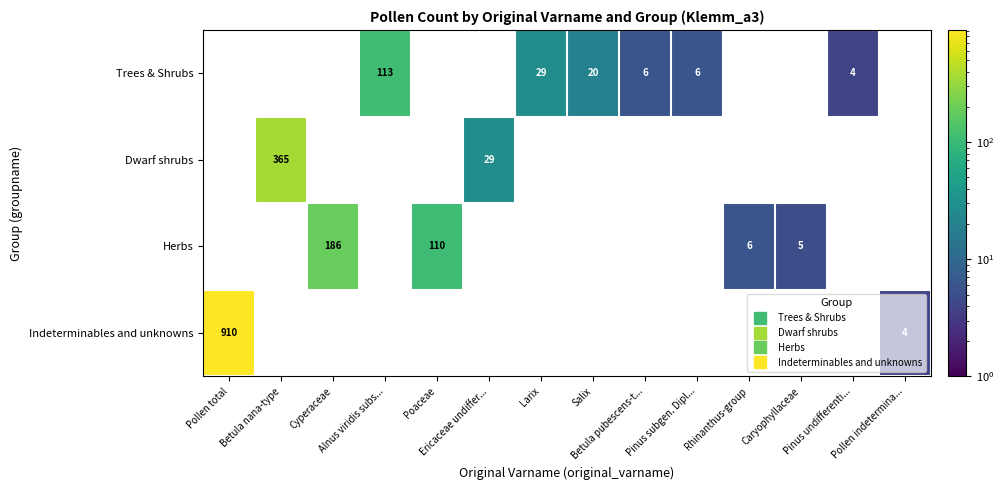

Count the number of categories in the chart.

14